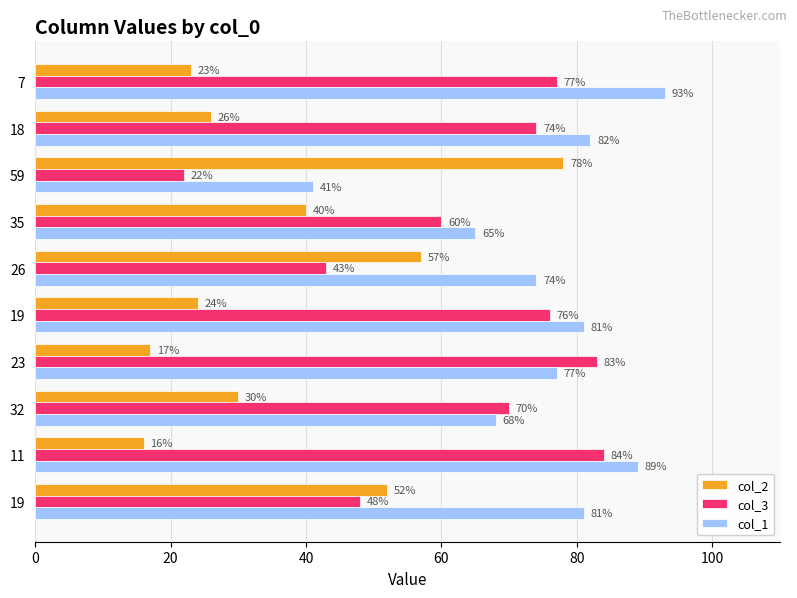

How many data points in col_3 are less than 74?

5